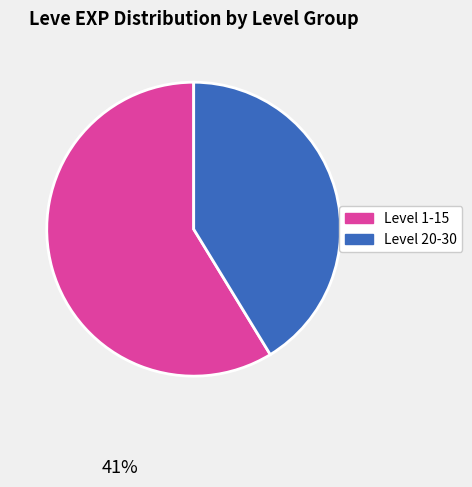

Count the number of slices in the pie.

2